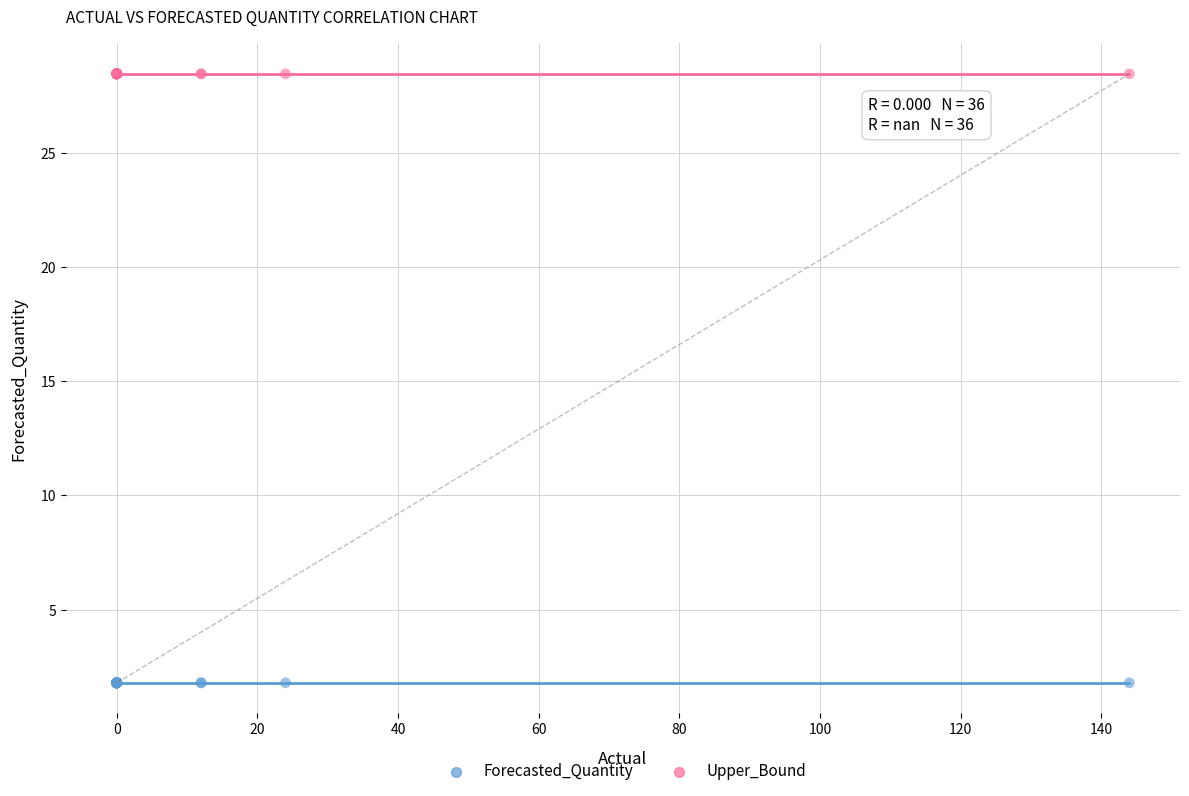

Which series contains the lowest Y value?

Forecasted_Quantity